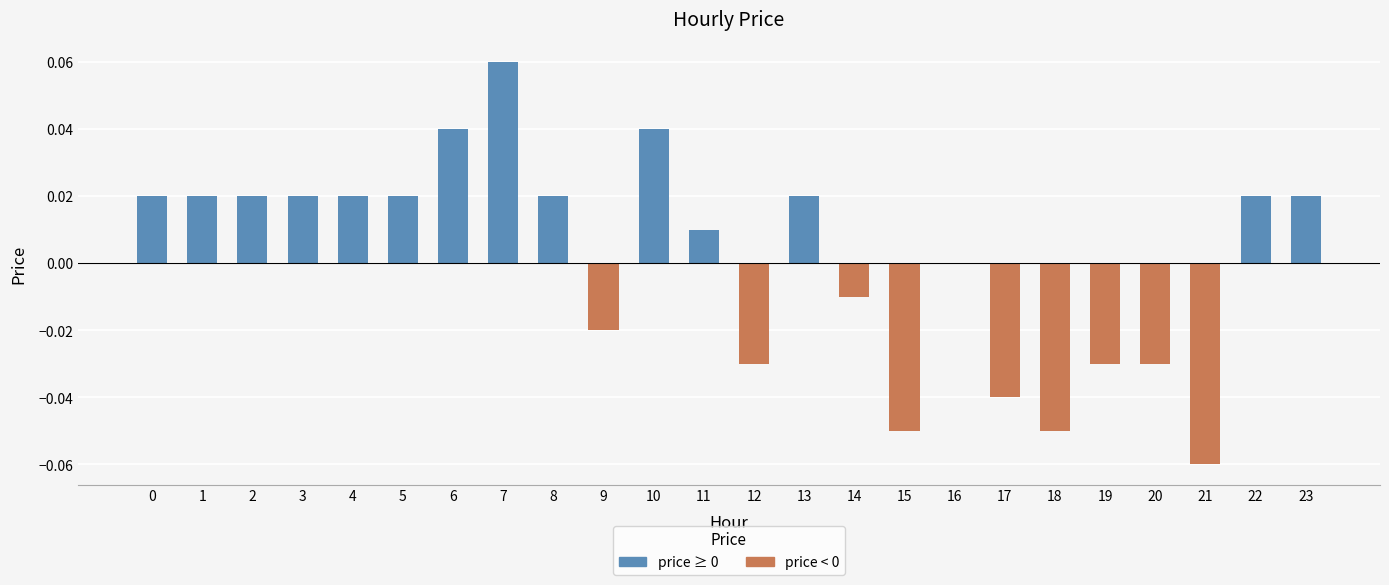

Which label corresponds to the largest value in the chart?

7